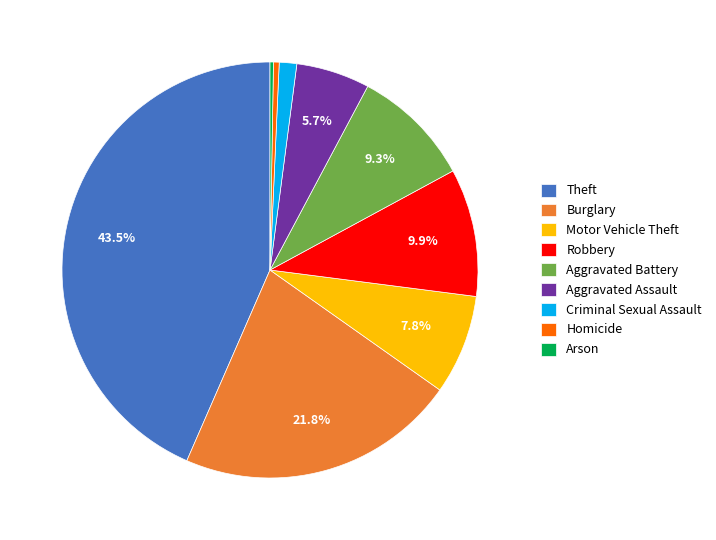

Approximately how many times larger is the value at Robbery compared to Aggravated Battery?

1.1